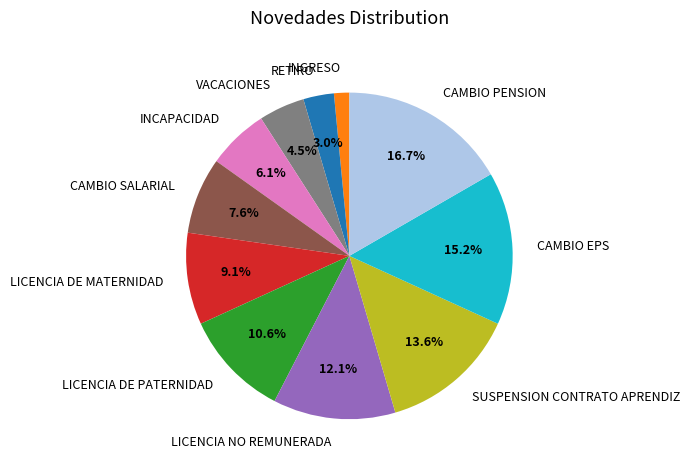

Between LICENCIA NO REMUNERADA and CAMBIO EPS, which is larger?

CAMBIO EPS